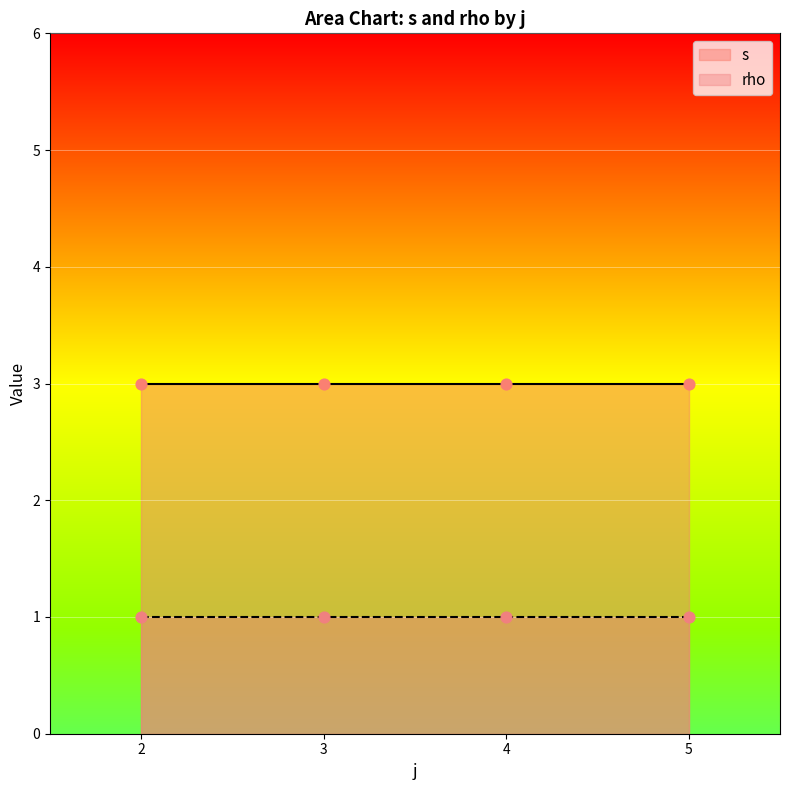

Which series reaches the maximum Y coordinate?

s